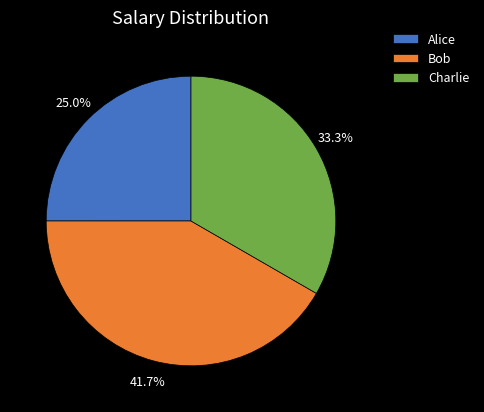

Rank the categories by value from highest to lowest.

Bob, Charlie, Alice